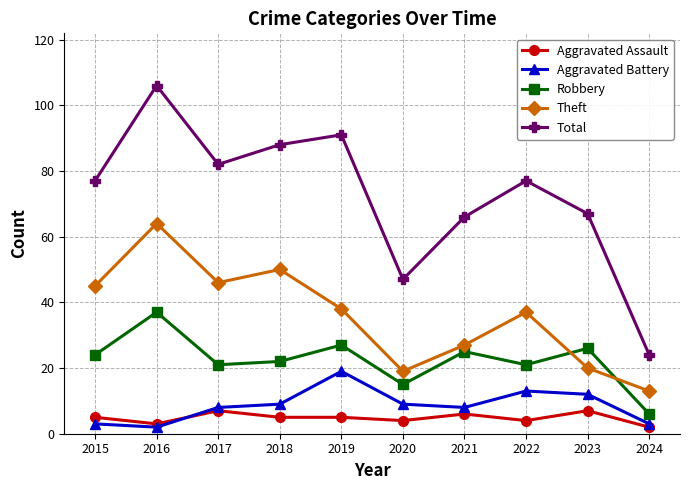

Which series has the largest total across all categories?

Total